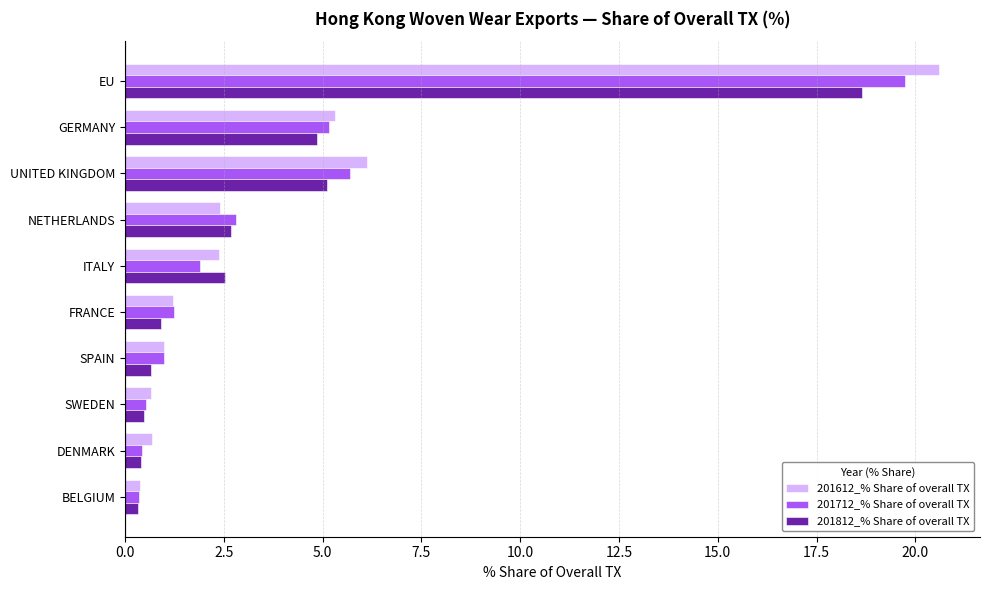

What is the spread (max minus min) of values at GERMANY?

0.4